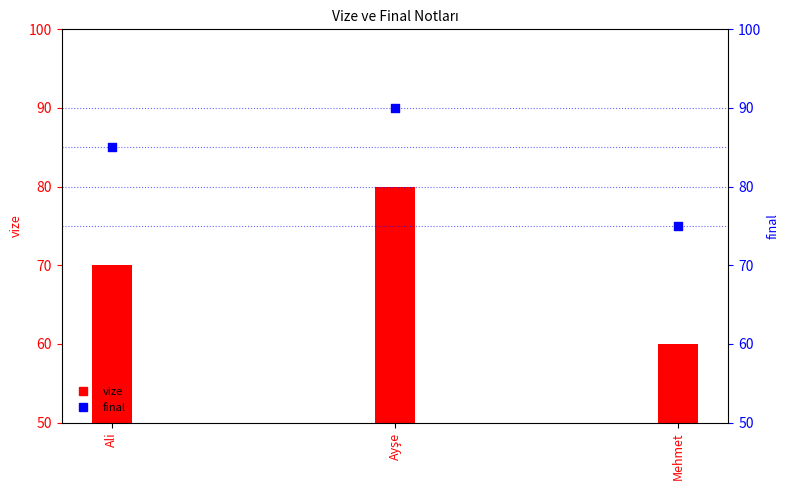

Which series has the largest total across all categories?

final